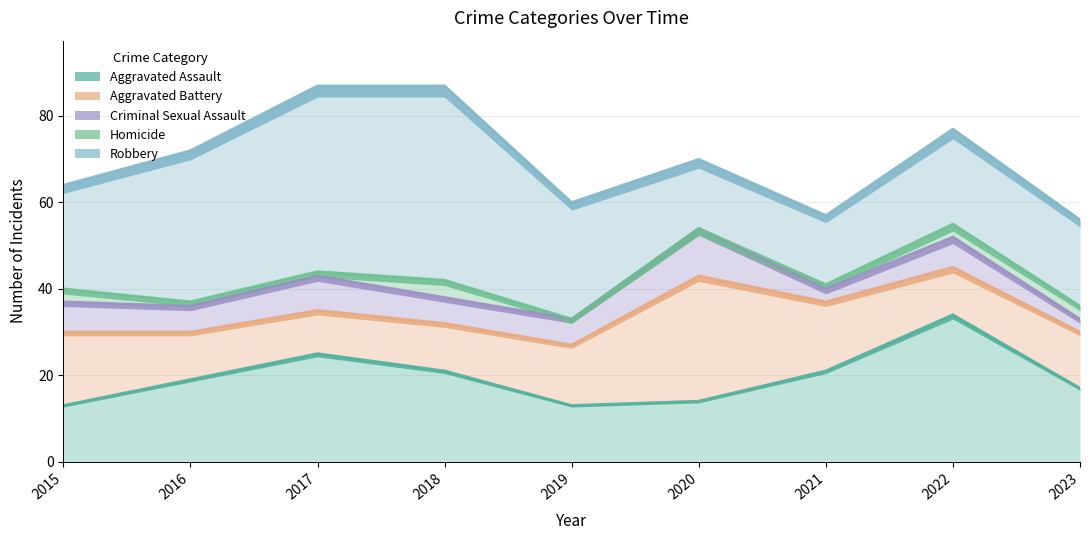

Reading right to left, list all the values displayed in this chart.

Aggravated Assault: 2023=17	2022=34	2021=21	2020=14	2019=13	2018=21	2017=25	2016=19	2015=13
Aggravated Battery: 2023=13	2022=11	2021=16	2020=29	2019=14	2018=11	2017=10	2016=11	2015=17
Criminal Sexual Assault: 2023=3	2022=7	2021=3	2020=11	2019=6	2018=6	2017=8	2016=6	2015=7
Homicide: 2023=3	2022=3	2021=1	2020=0	2019=0	2018=4	2017=1	2016=1	2015=3
Robbery: 2023=20	2022=22	2021=16	2020=16	2019=27	2018=45	2017=43	2016=35	2015=24